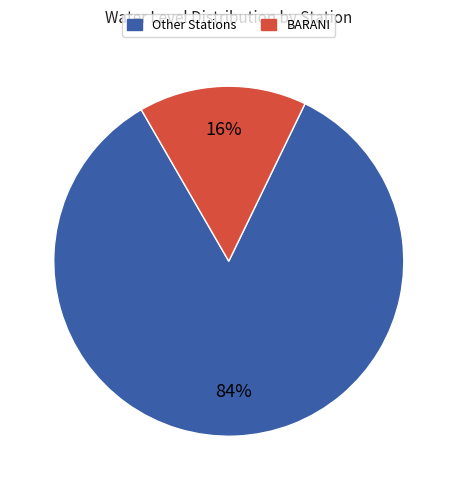

To the nearest percent, what is the average slice percentage?

50%